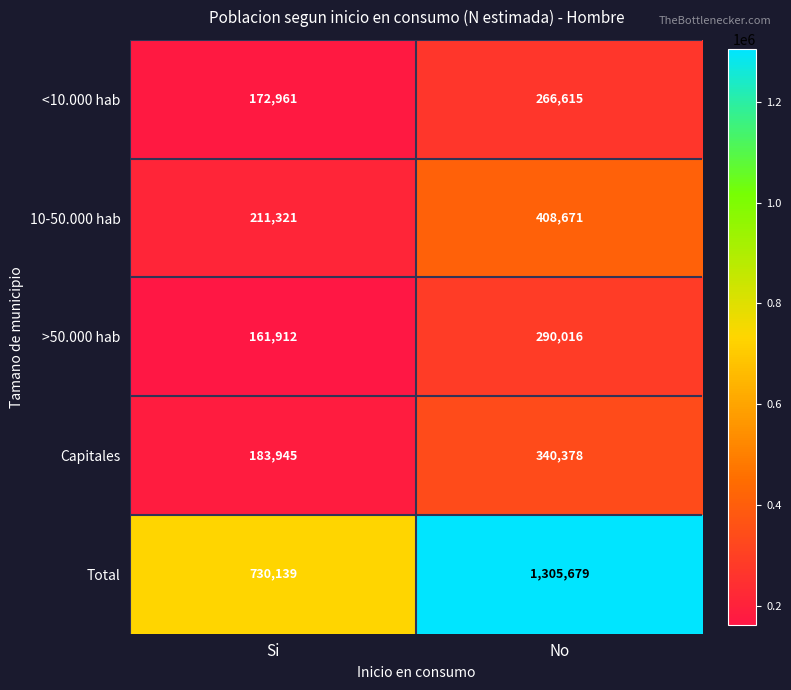

What is the total value across all series at No?

2611359